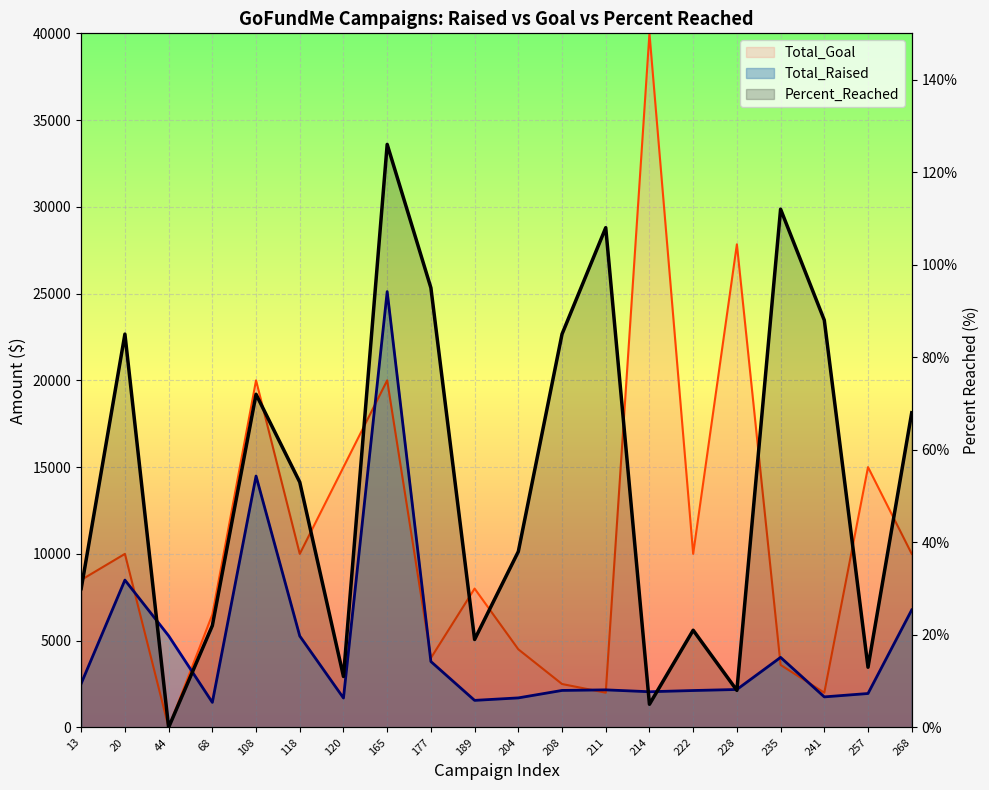

What is the maximum value shown in the chart?

40000.0